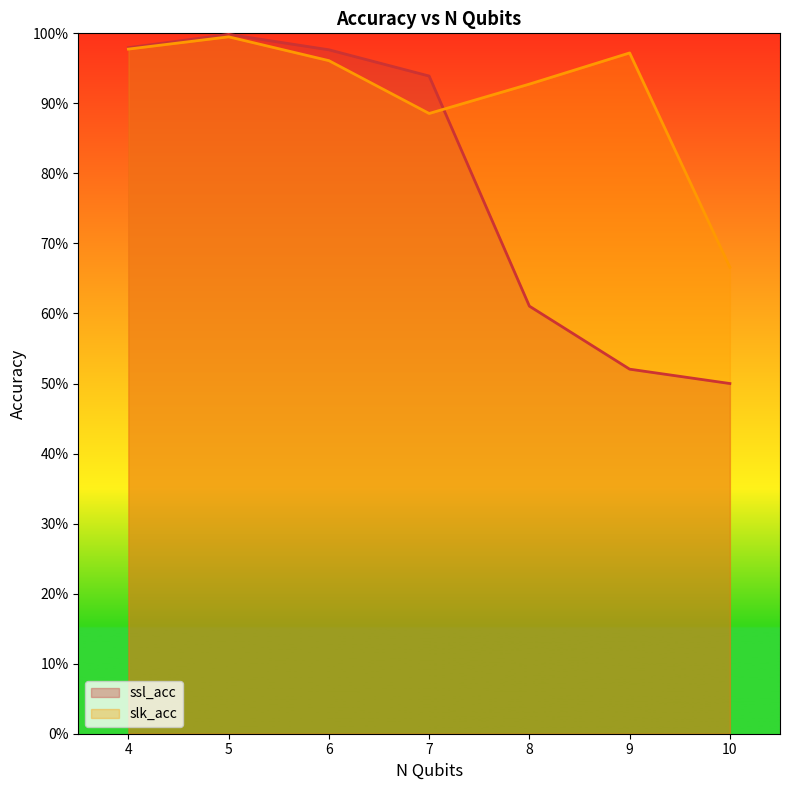

What is the value of the ssl_acc point at the 7th from the left?

0.5